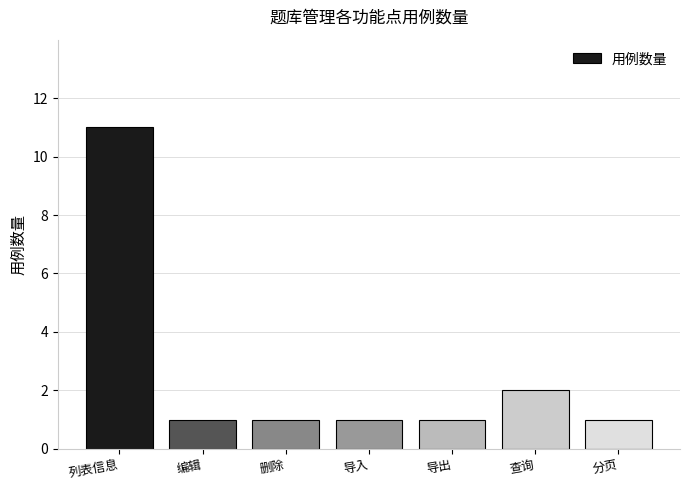

What is the value of the 5th bar from the left?

1